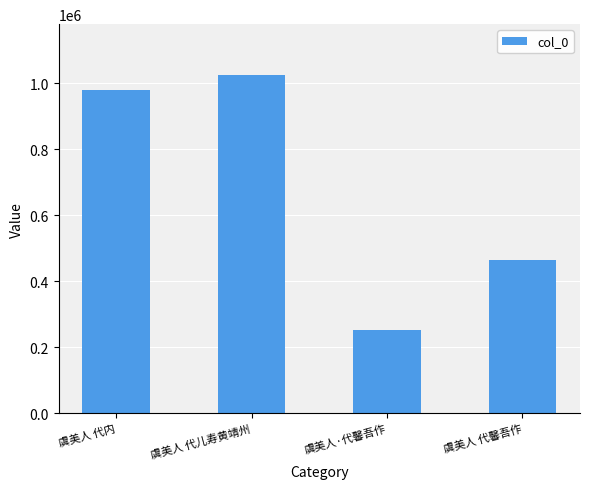

Read the value at 虞美人 代内.

979800